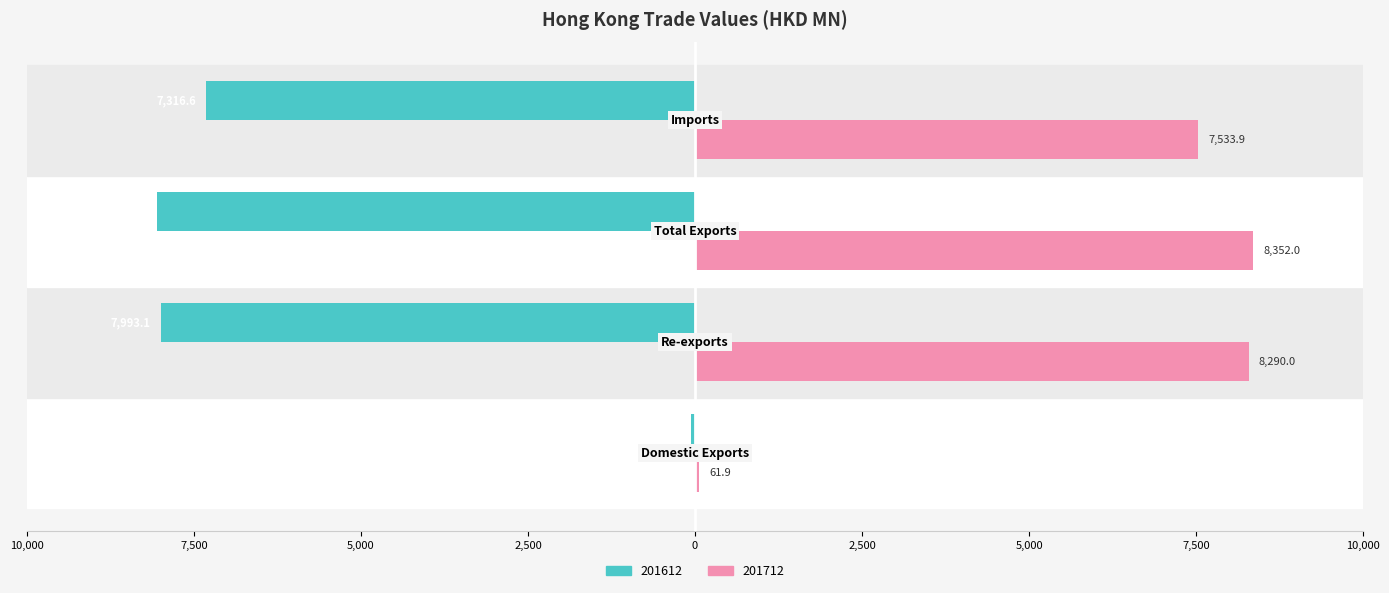

List the series in order of their overall mean, lowest first.

201612, 201712